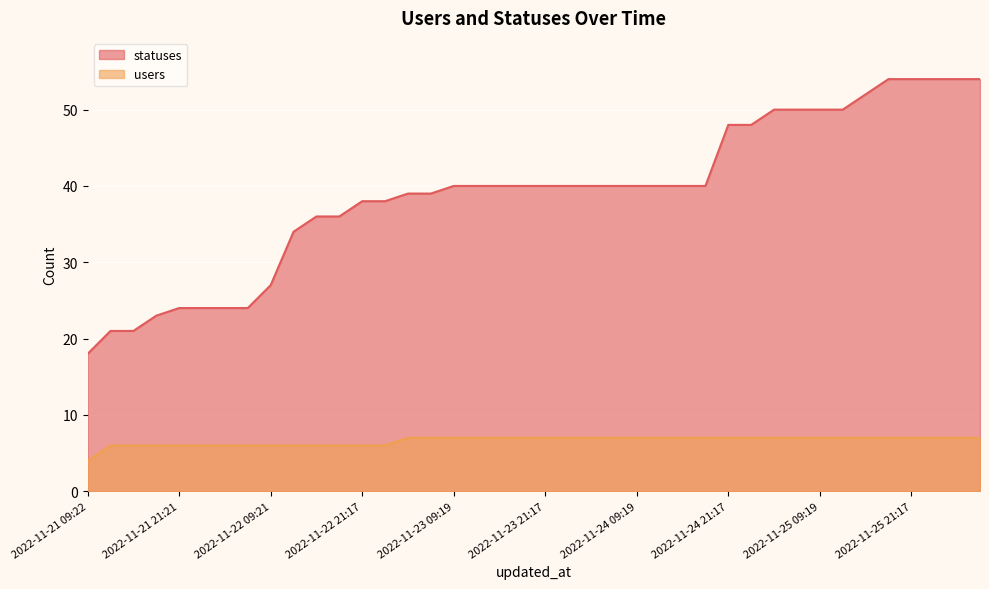

True or false: statuses and users cross at least once.

False